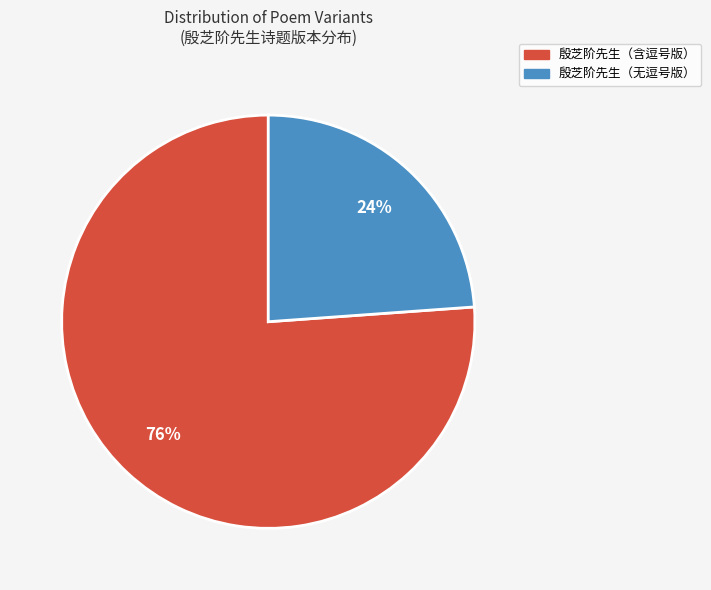

Count the number of slices in the pie.

2